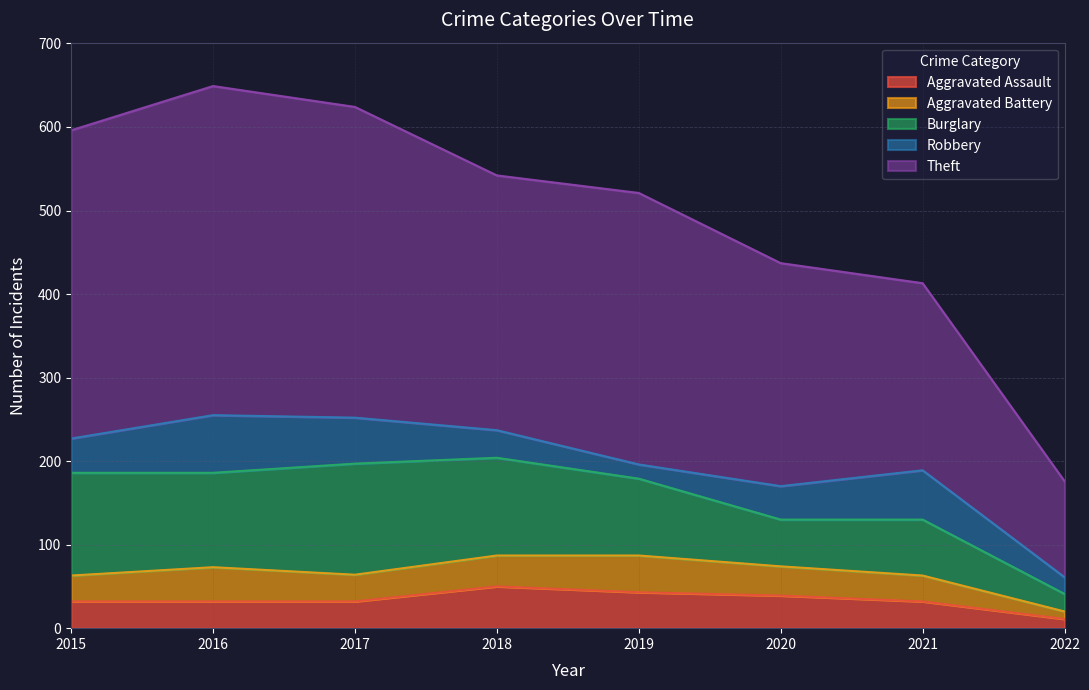

True or false: Robbery and Theft intersect in this chart.

False